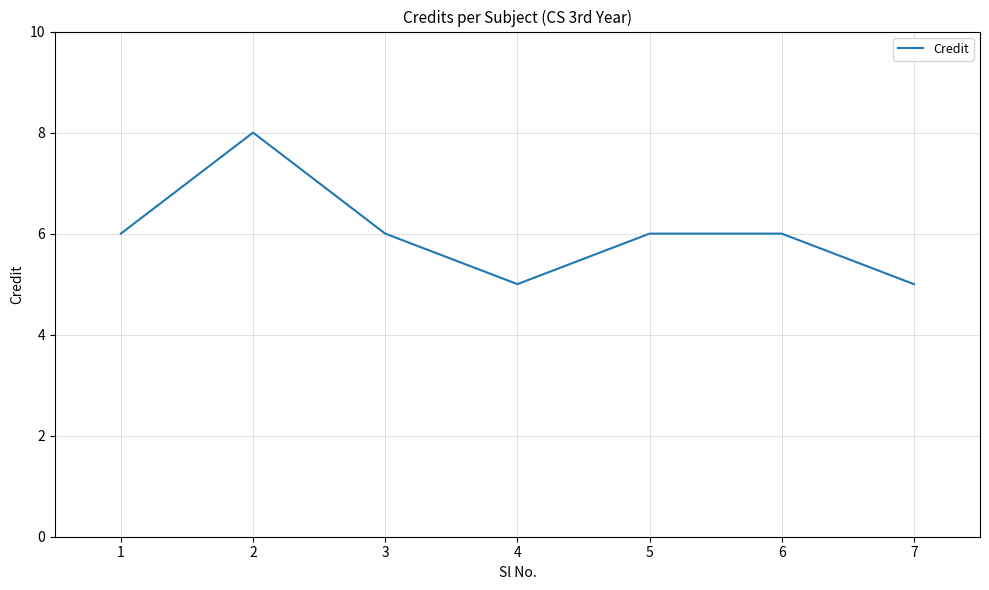

Count the number of data series in this chart.

1